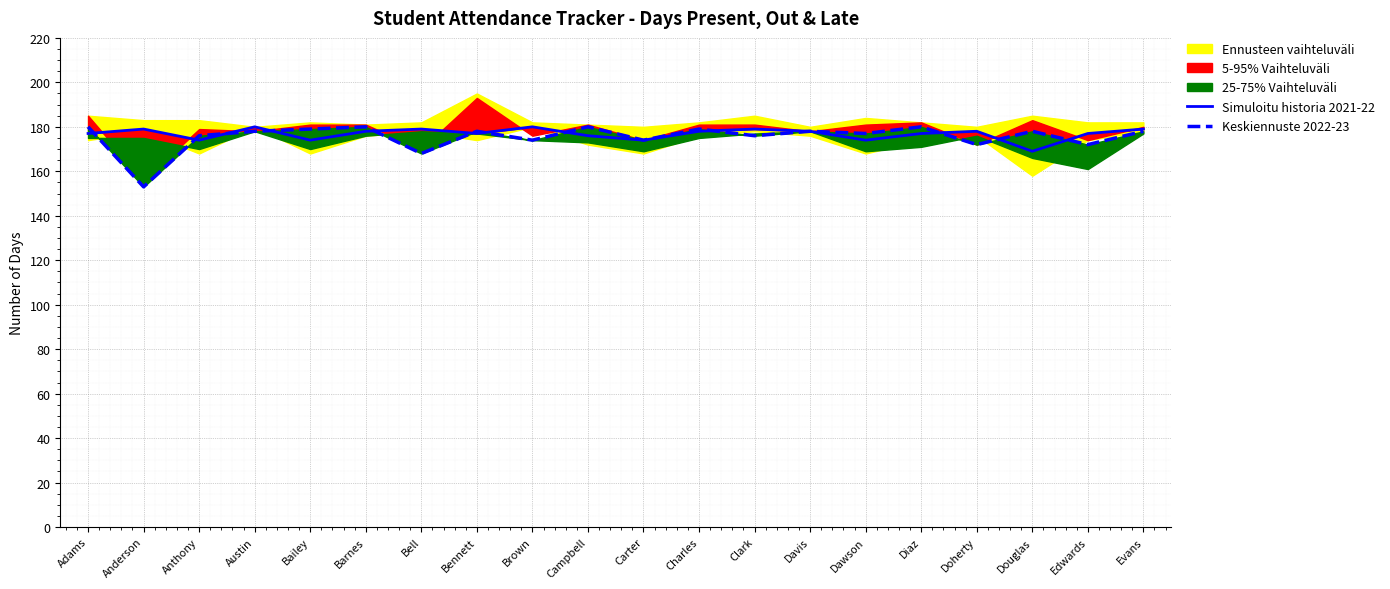

What is the maximum value for Simuloitu historia 2021-22?

180